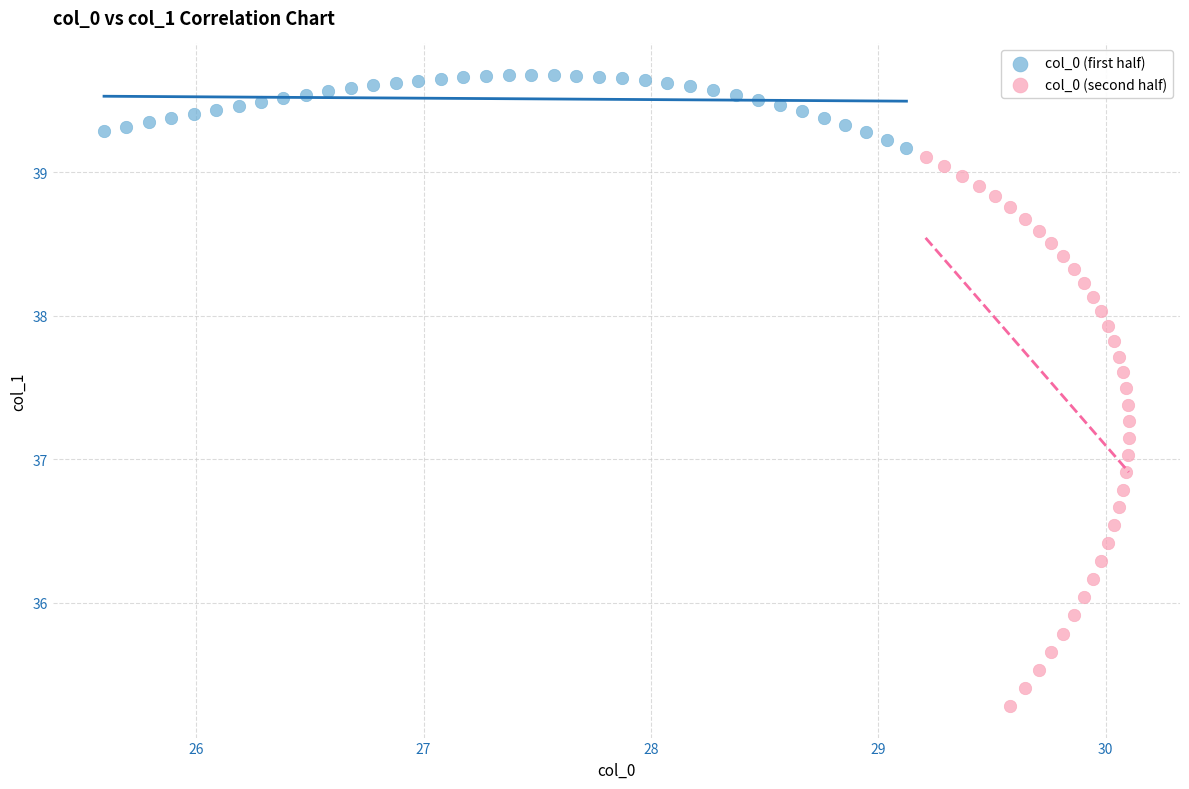

Which series has the largest Y range (max minus min)?

col_0 (second half)